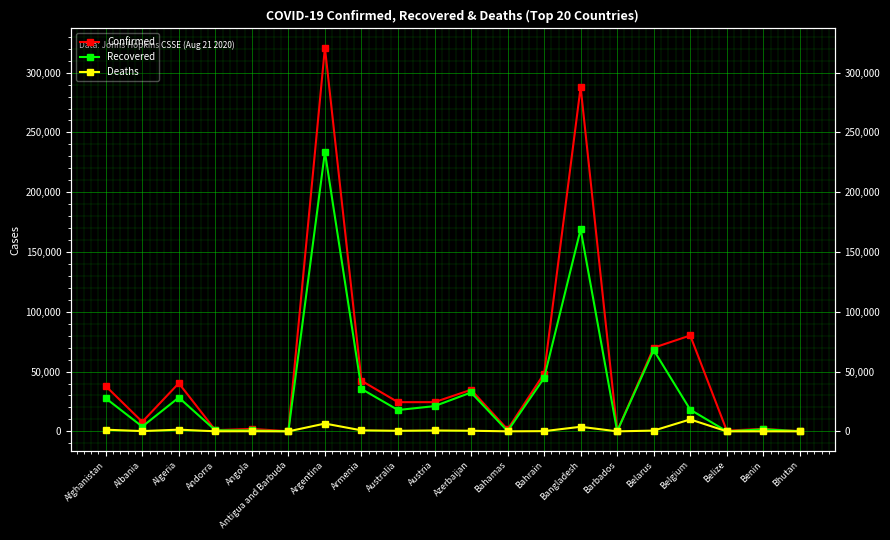

At which category does Confirmed reach its first local peak?

Algeria